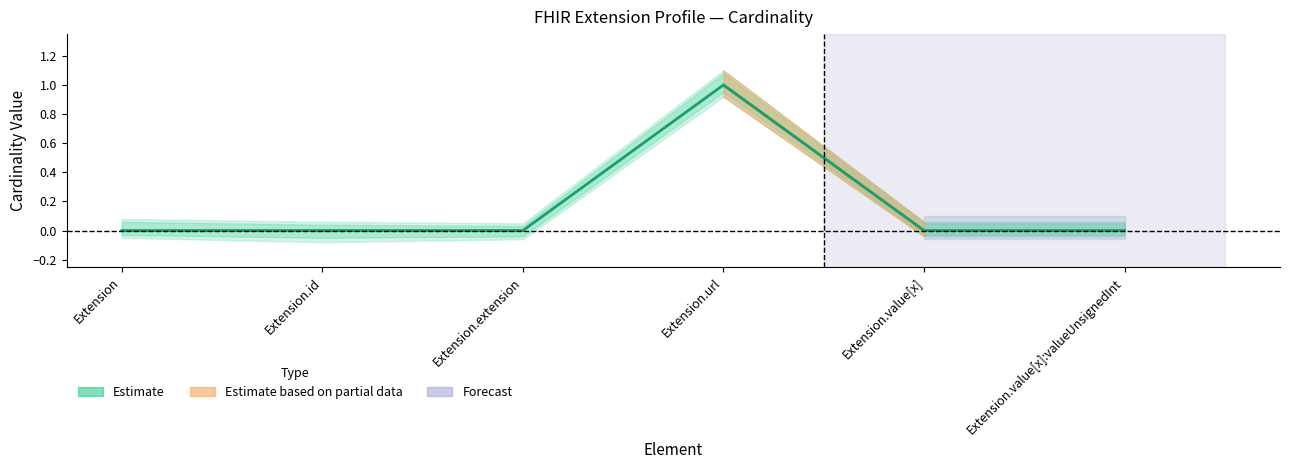

True or false: Base Min and Min cross at least once.

False